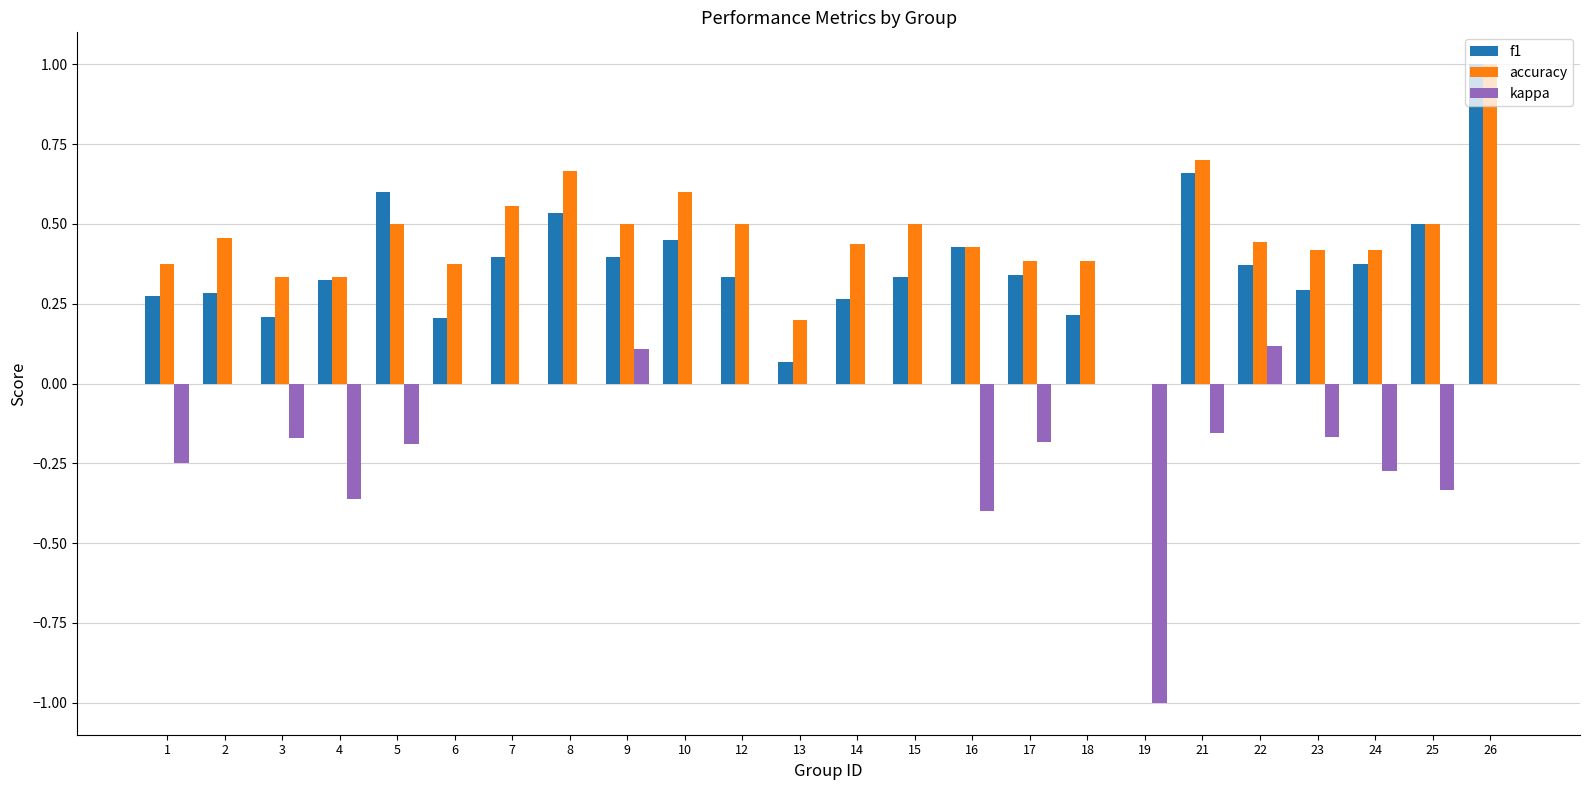

At which category is the sum across all series the highest?

26